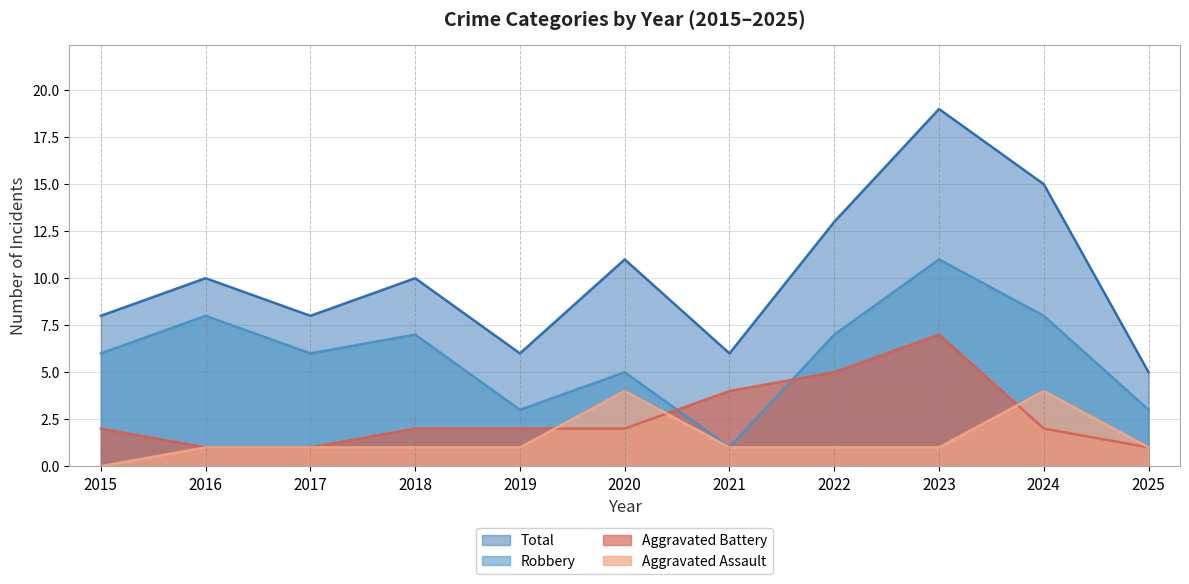

Does the chart display data point markers on the line(s)?

No